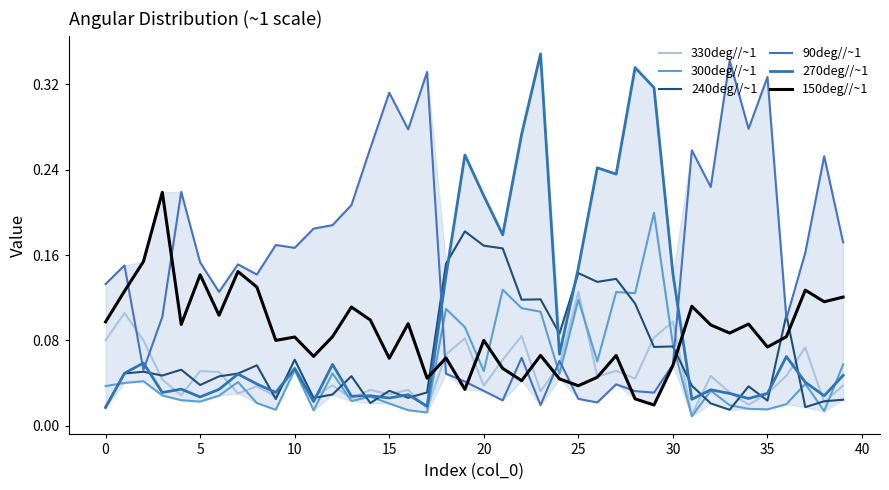

What is the value of the 330deg//~1 point at the 6th from the left?

0.1